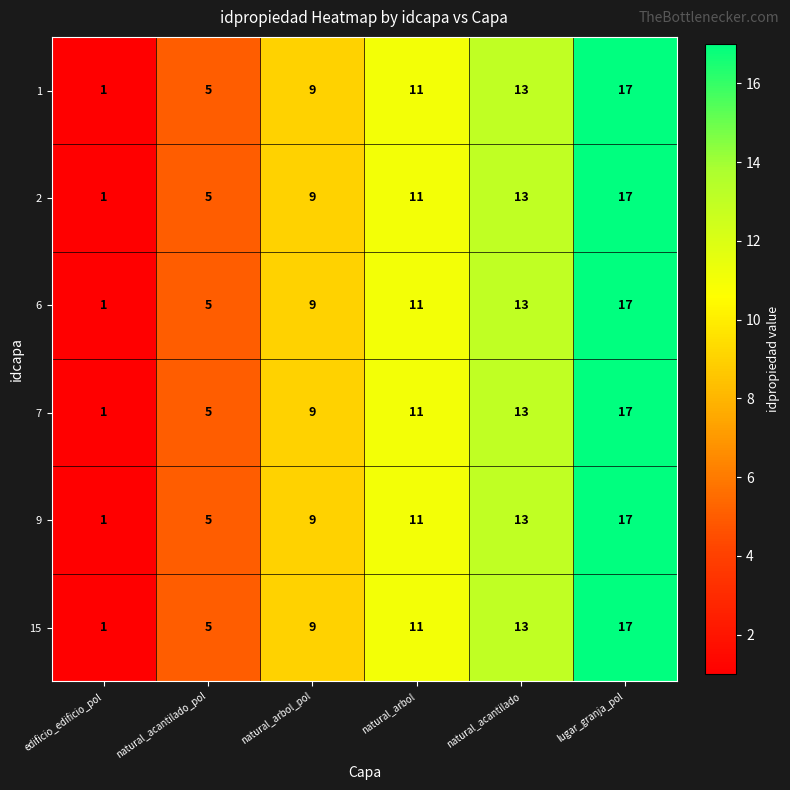

List the labels in order of 1 value, largest first.

lugar_granja_pol, natural_acantilado, natural_arbol, natural_arbol_pol, natural_acantilado_pol, edificio_edificio_pol